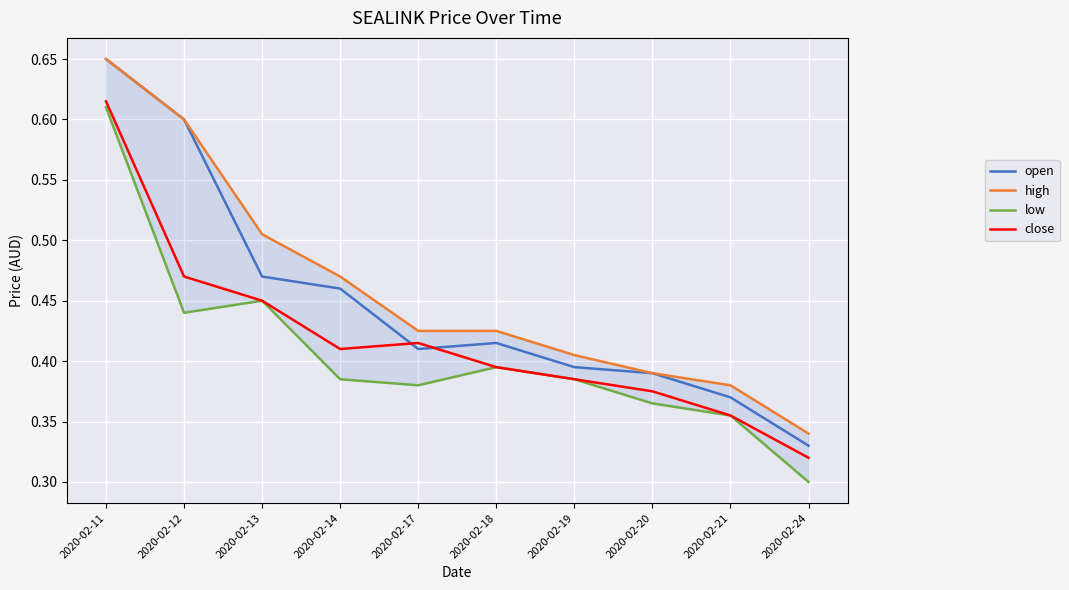

What is the difference between the second highest and minimum values in the low series?

0.2